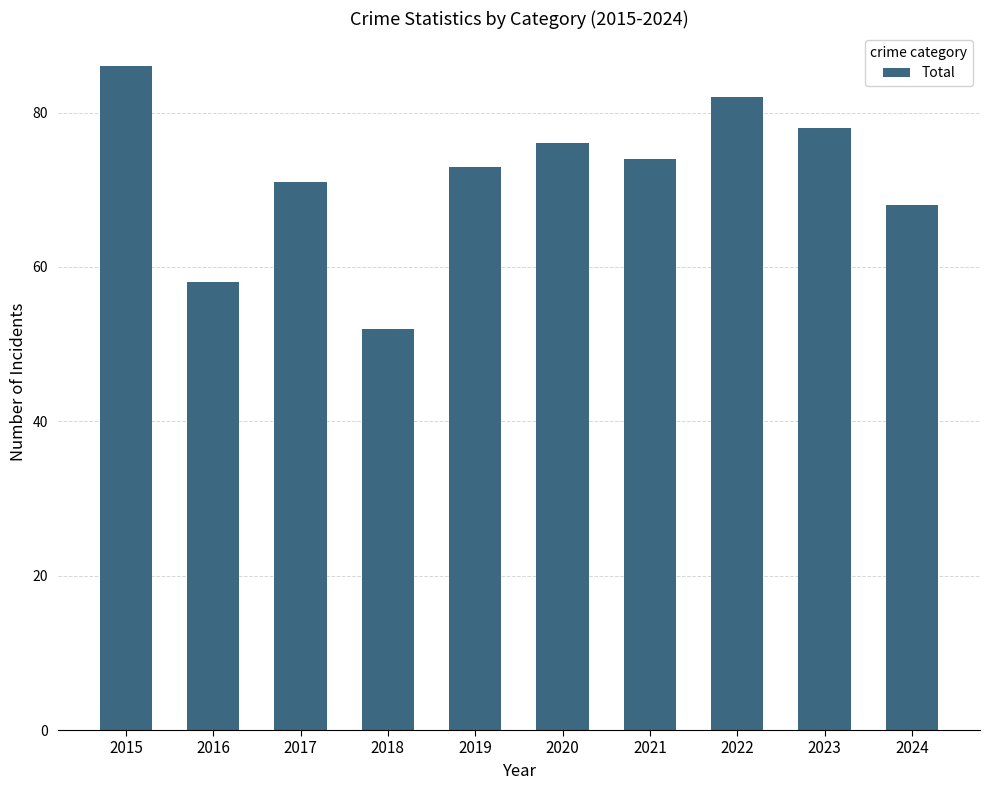

What is the difference between the values at 2016 and 2021?

16